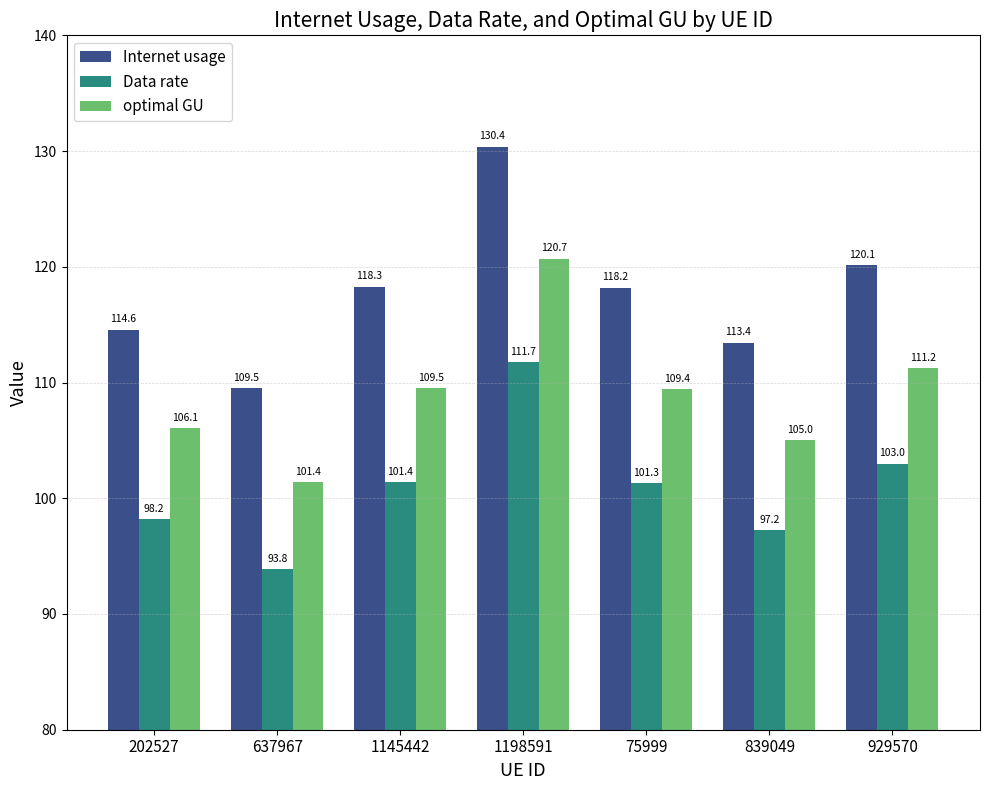

Between 839049 and 929570, which series saw the biggest shift?

Internet usage